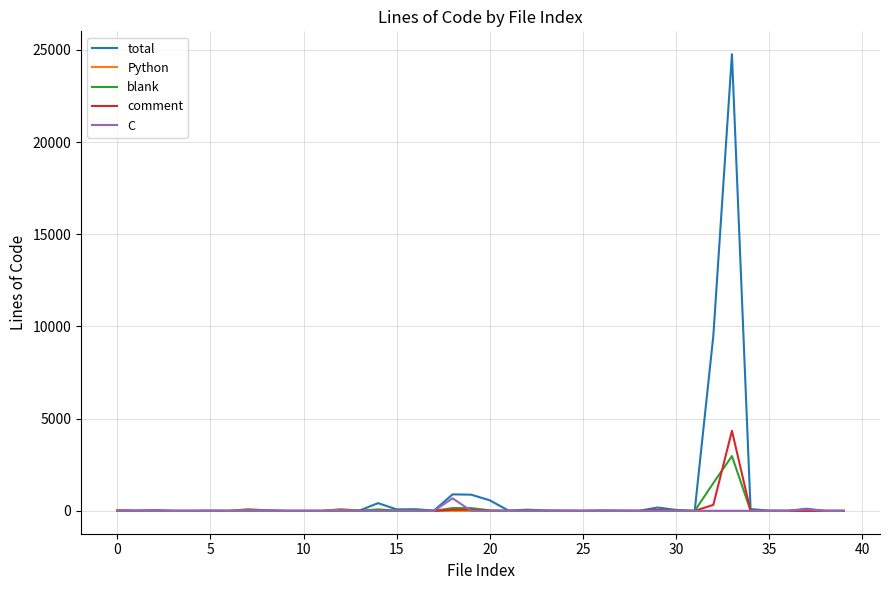

What is the difference between the second highest and minimum values in the blank series?

1507